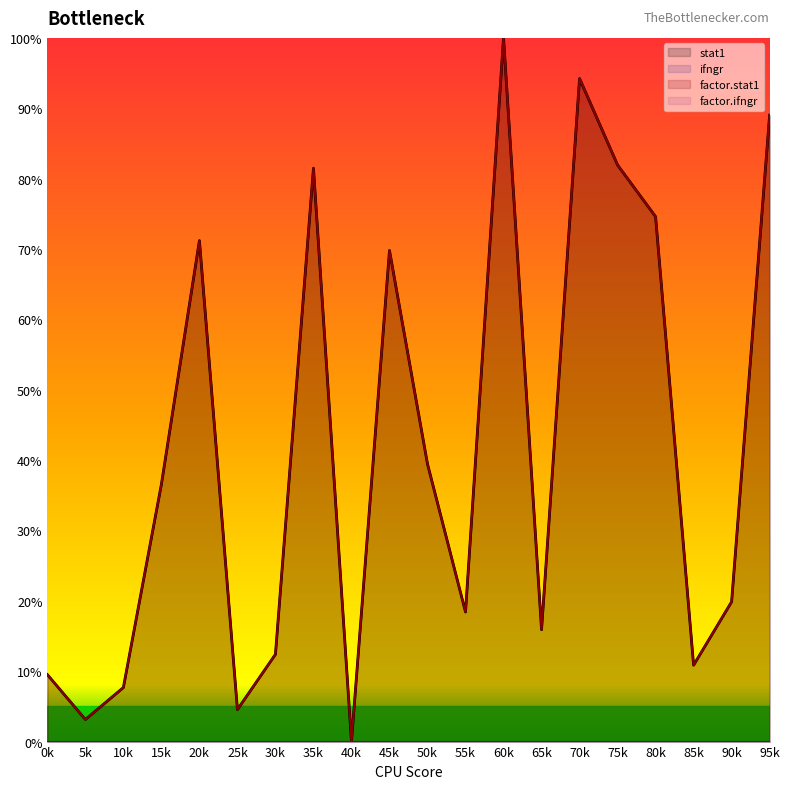

Is it true that factor.stat1 equals 89.0 at 95k?

True